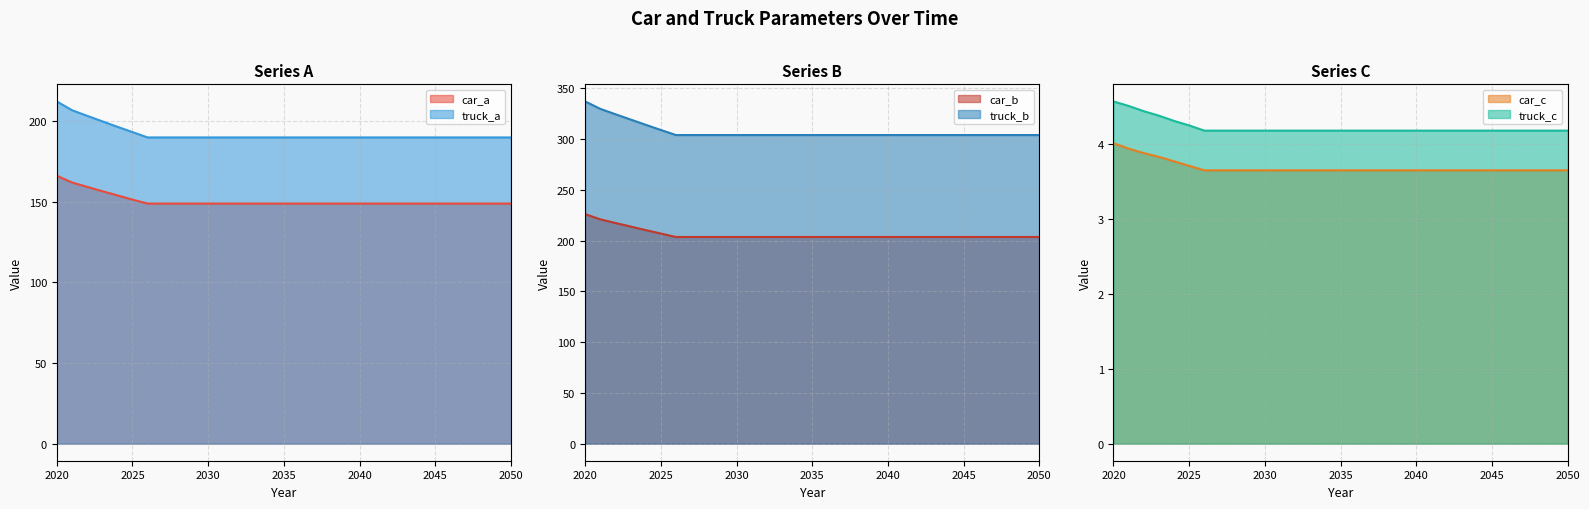

How many categories are shown in the chart?

31